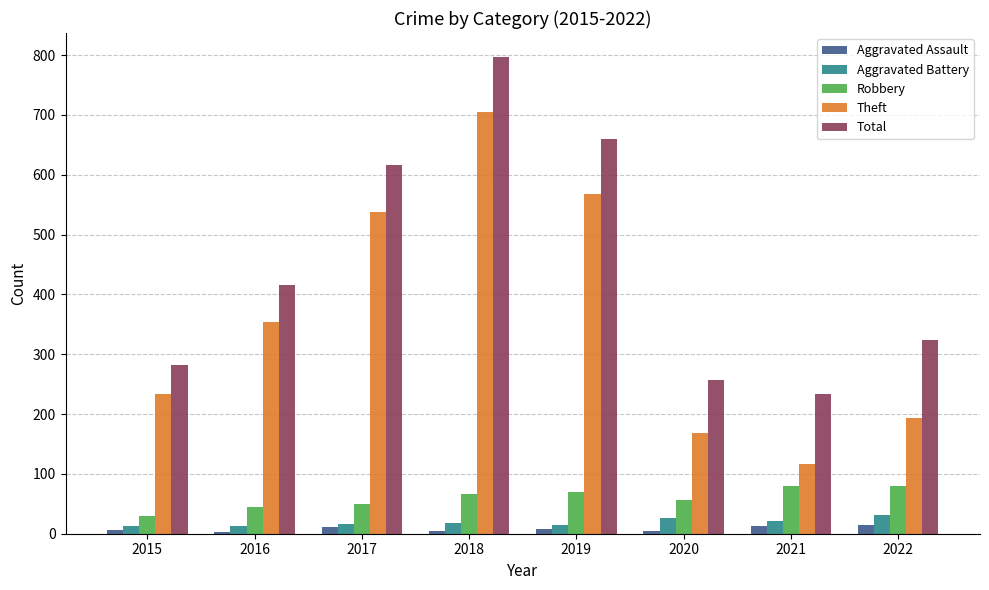

At how many categories does at least one series exceed 366?

4